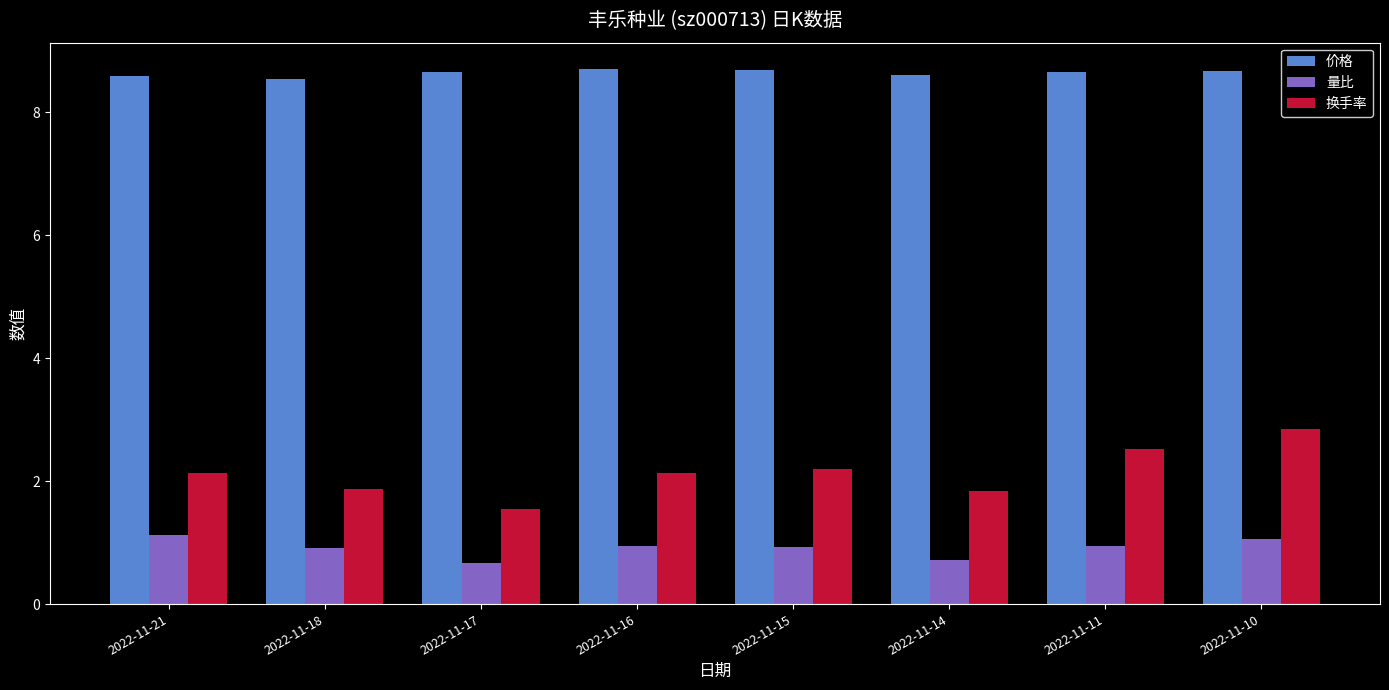

What is the maximum value for 换手率?

2.9